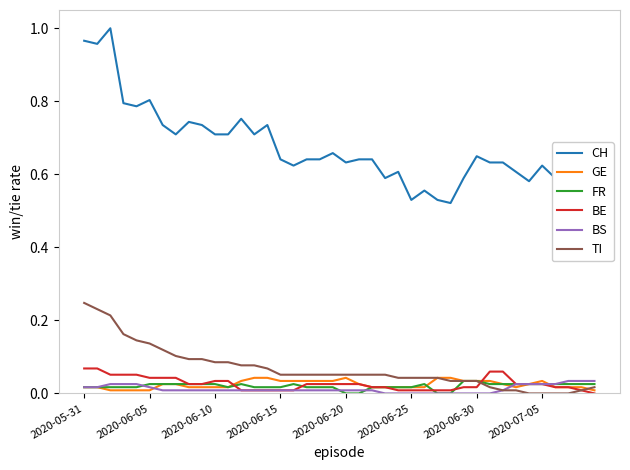

How many lines are shown in the chart?

6